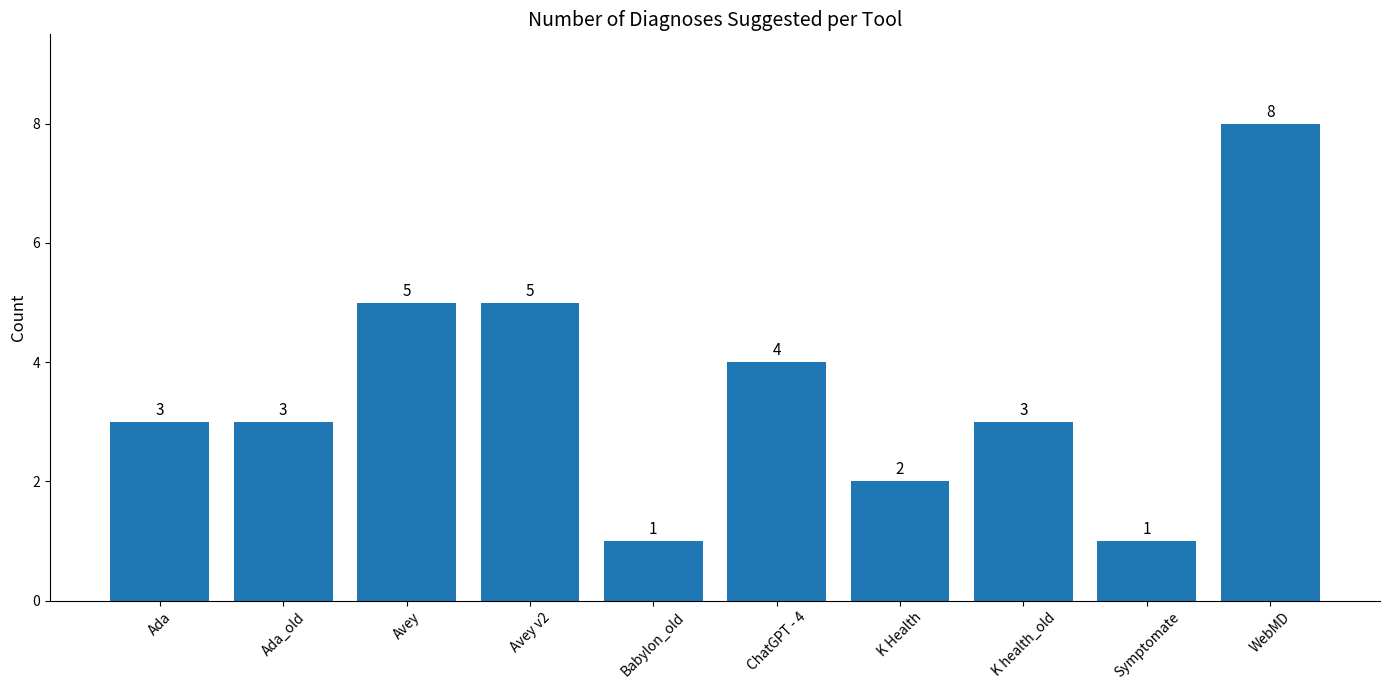

What is the value of the 4th bar from the left?

5